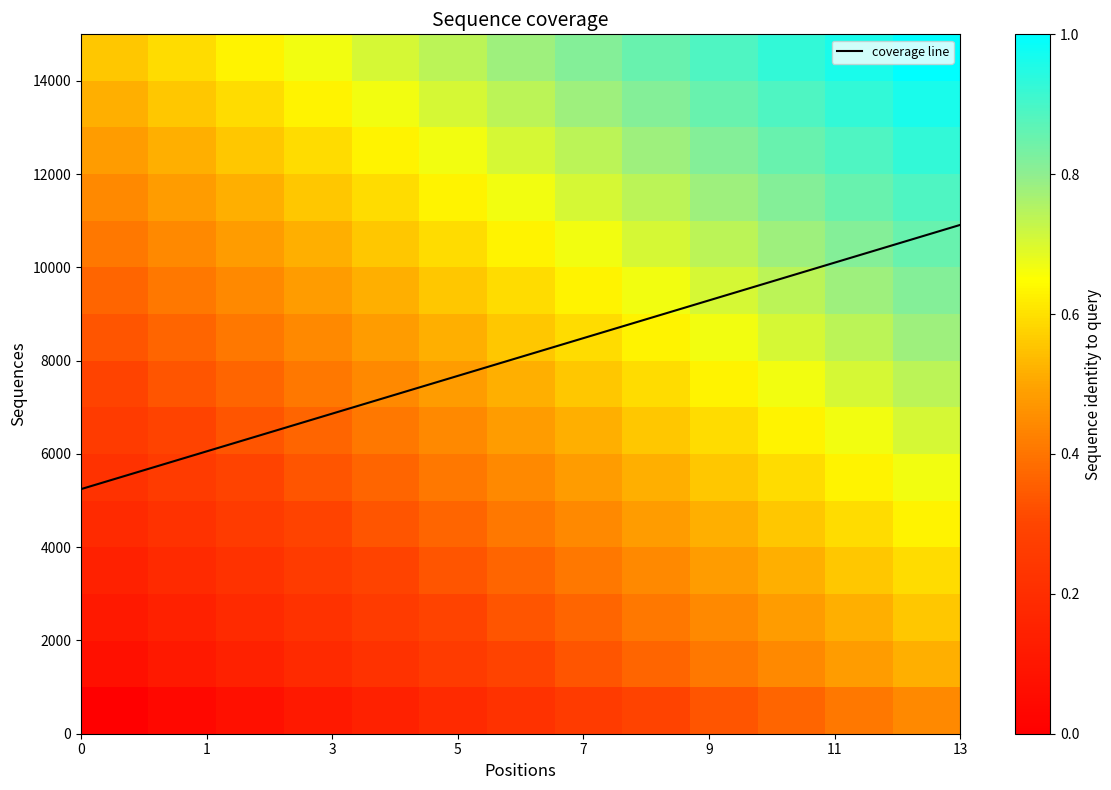

What is the maximum value for coverage line?

10913.0